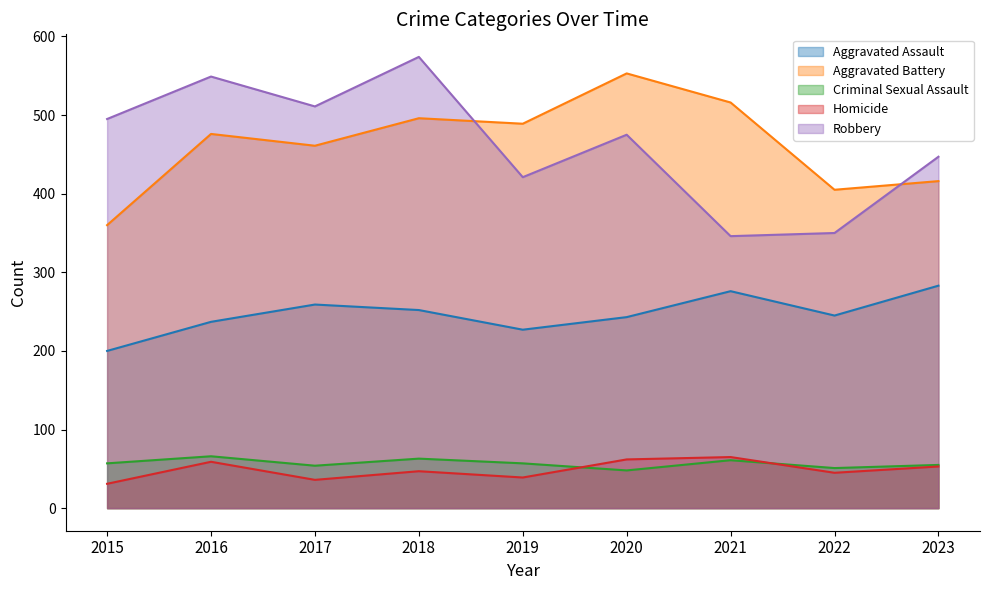

At how many categories does at least one series exceed 331?

9